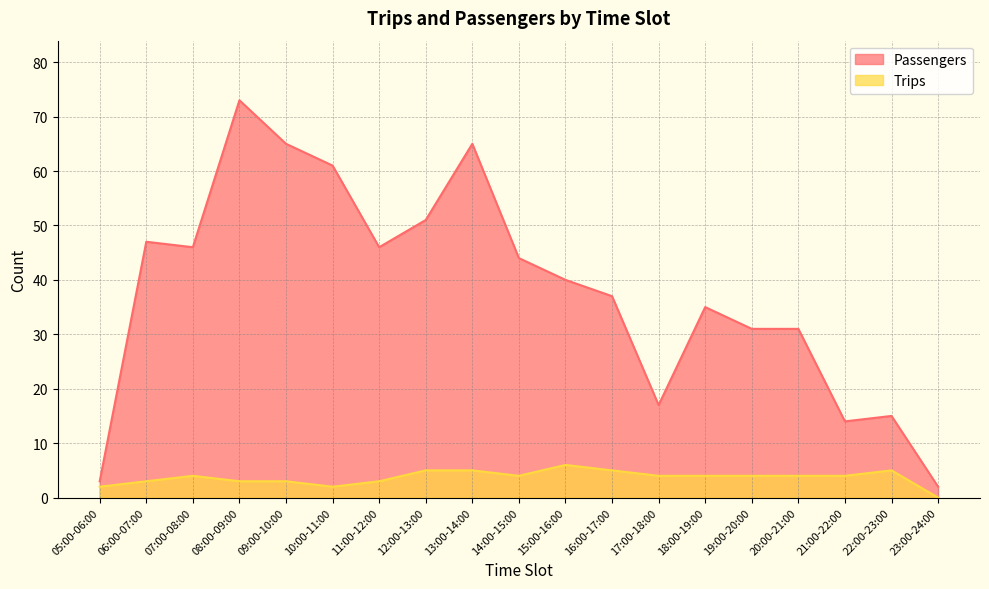

The value of Trips at 14:00-15:00 is 2. True or false?

False